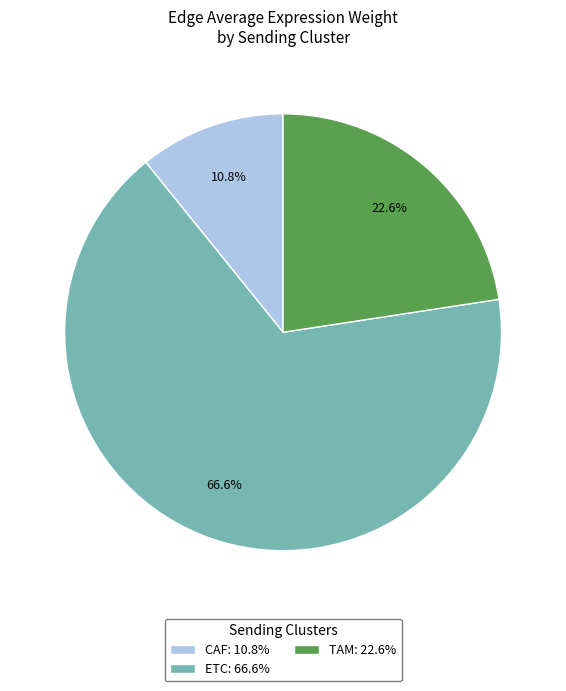

To the nearest percent, what percentage of the pie is ETC?

67%